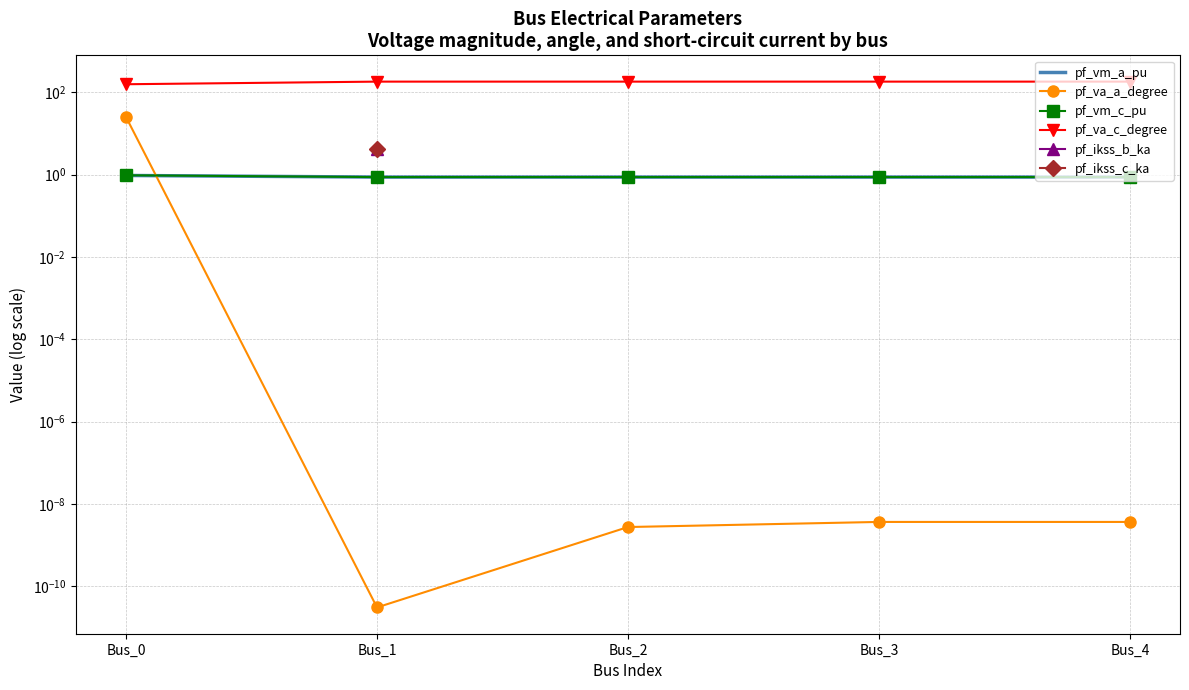

True or false: pf_va_c_degree and pf_ikss_b_ka cross at least once.

False